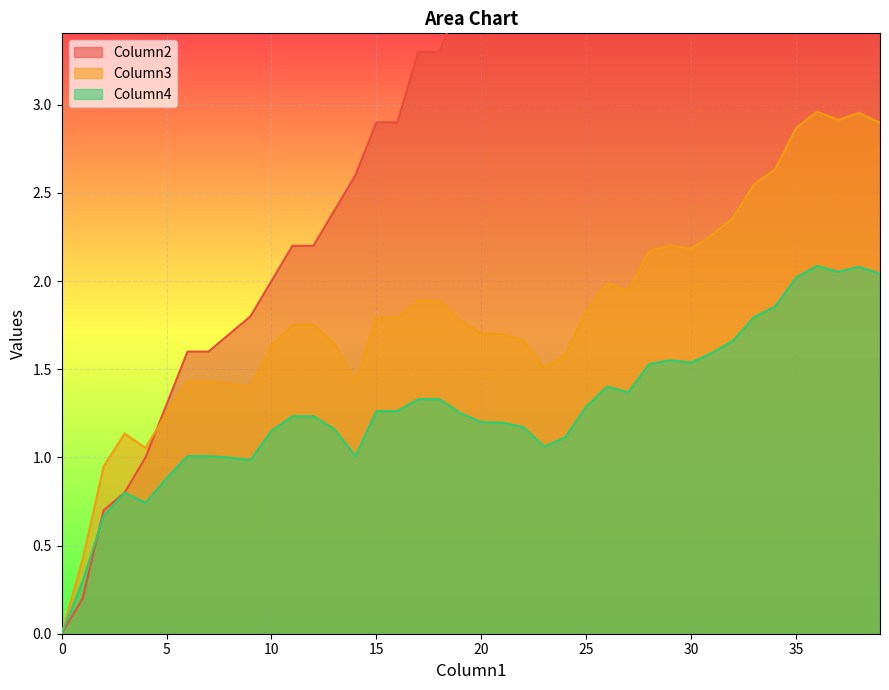

What is the sum of all Column2 values?

152.6